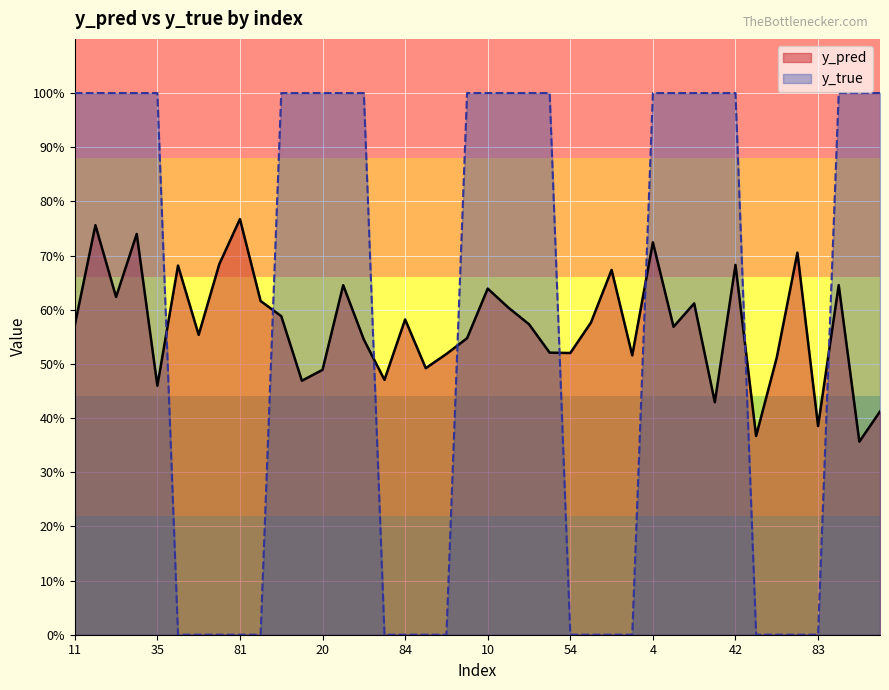

How many intersections are there between y_pred and y_true?

8